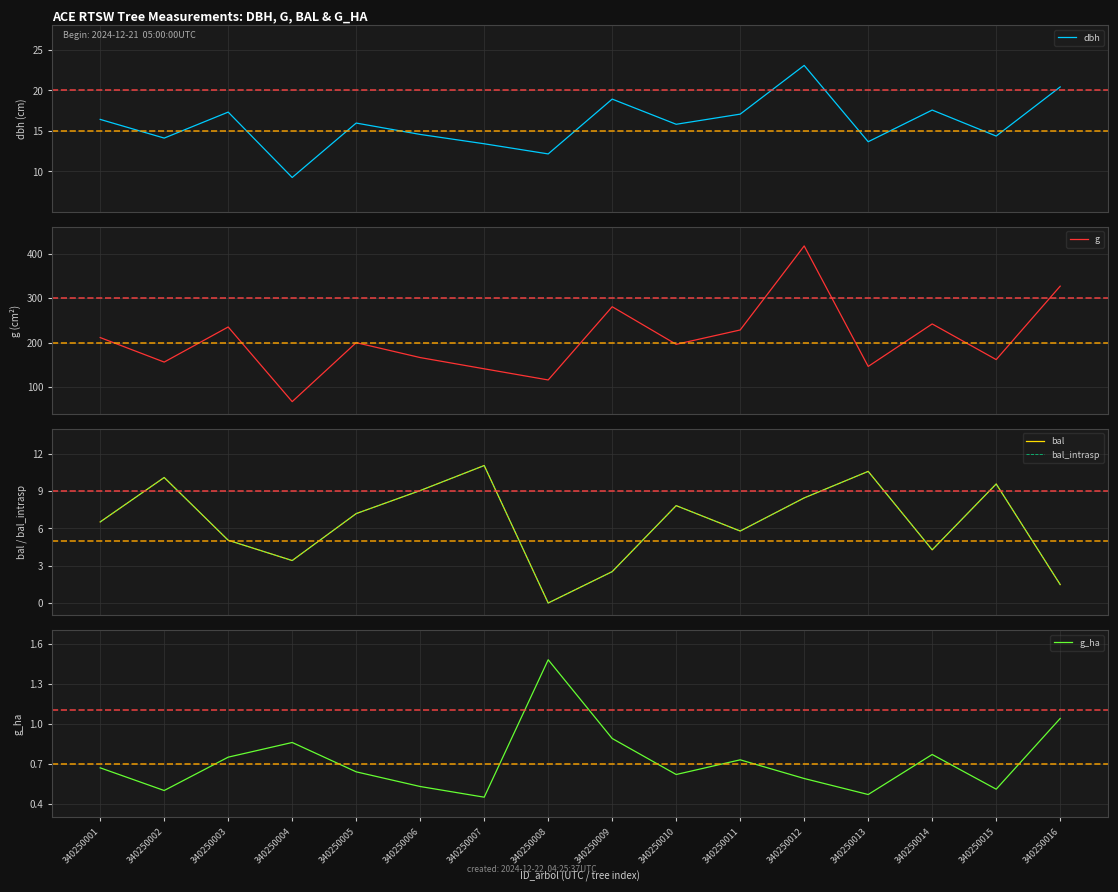

Is this an area chart (filled region under the line)?

No